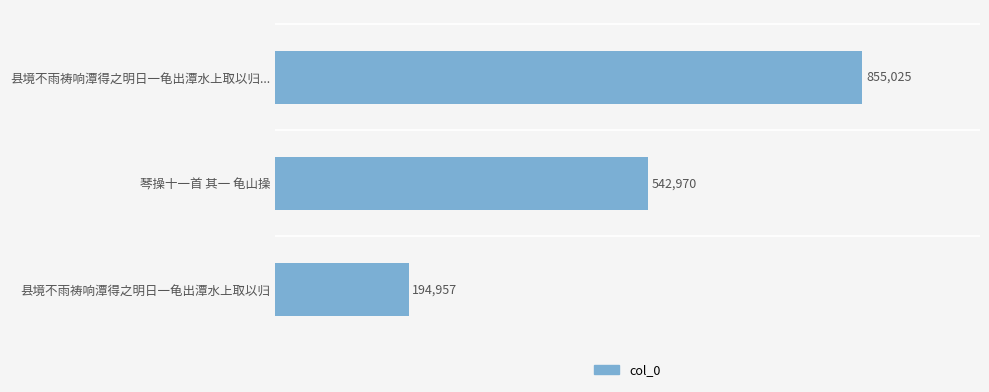

Are the bars horizontal?

Yes